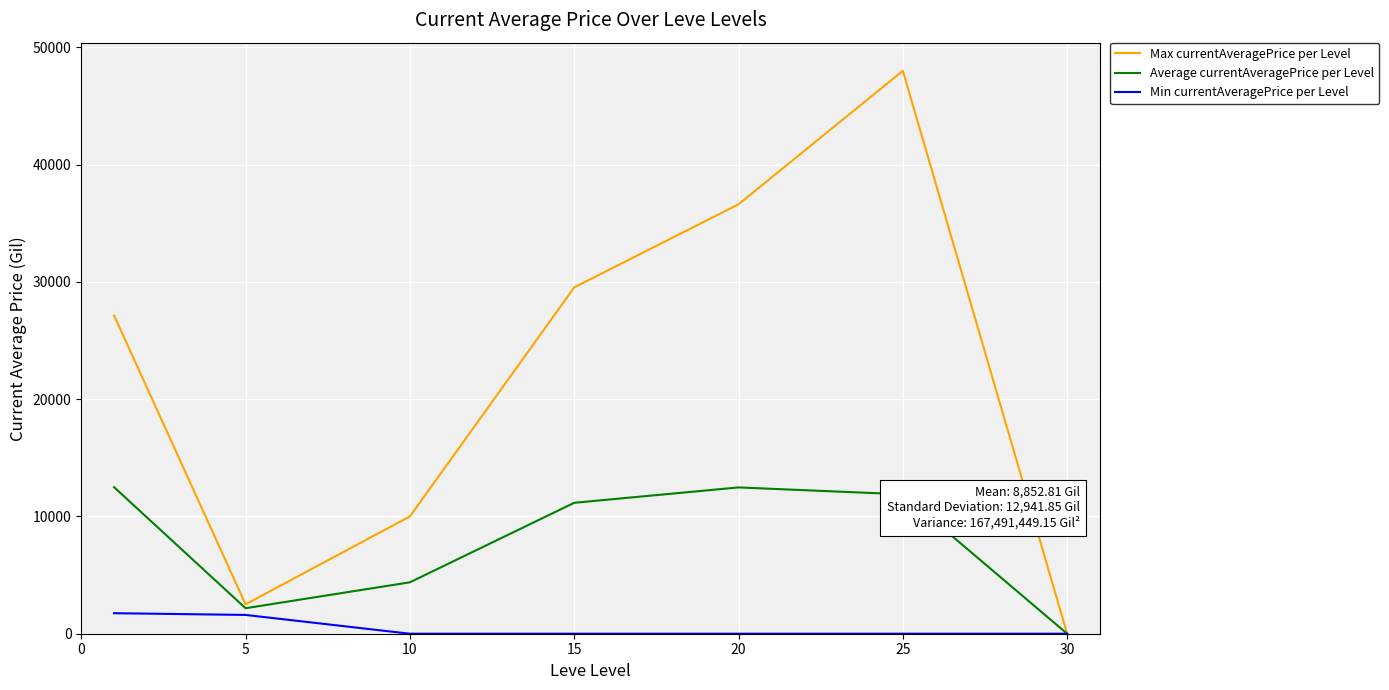

What is the difference between the maximum and minimum values in the Min currentAveragePrice per Level series?

1750.0